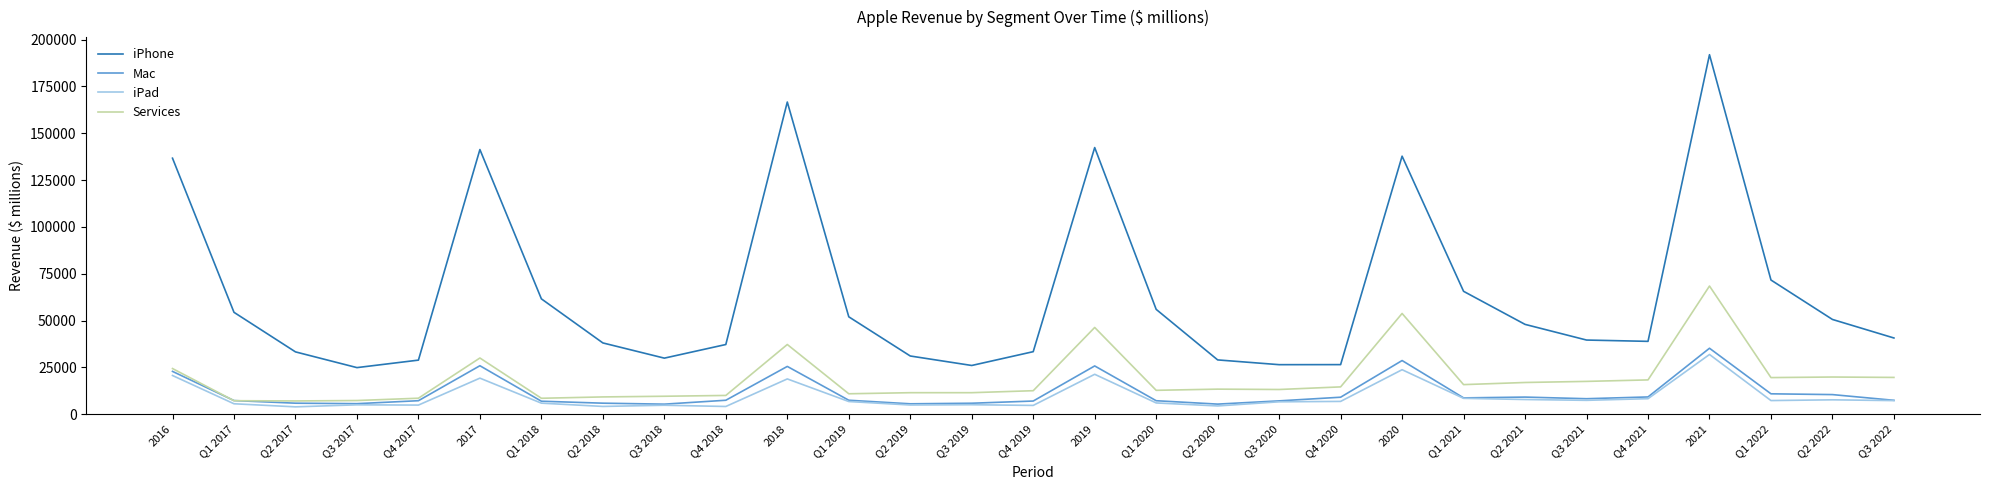

Which series has the largest total across all categories?

iPhone